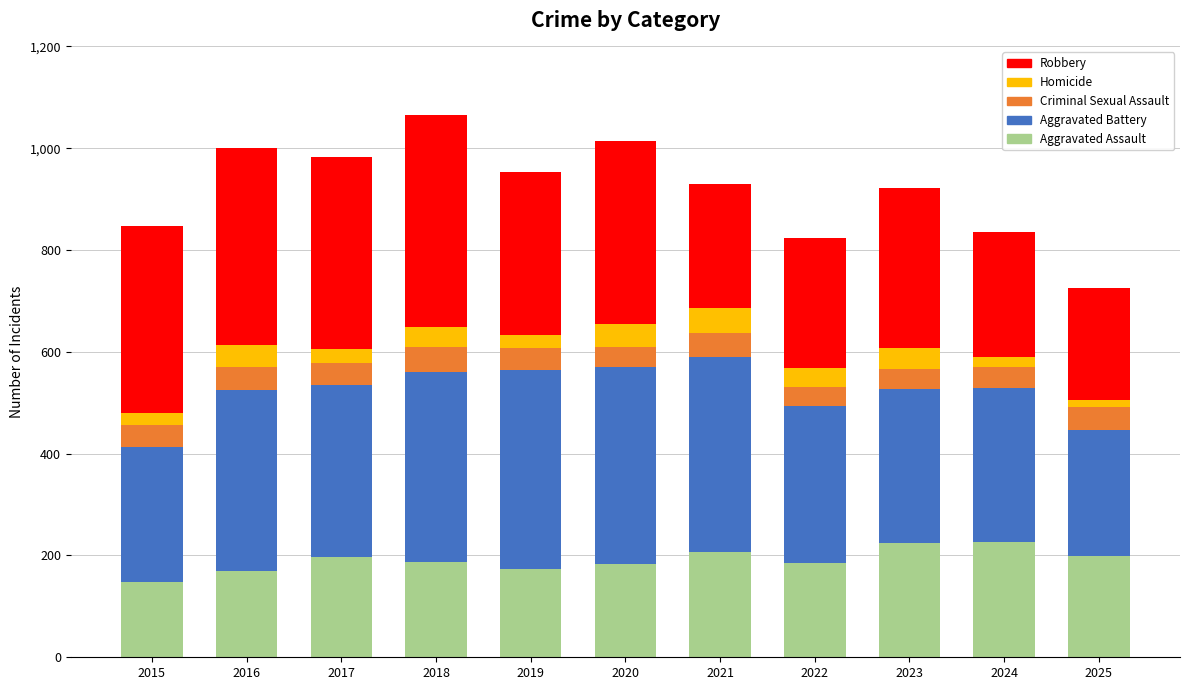

What is the lowest value of the Aggravated Assault series?

147